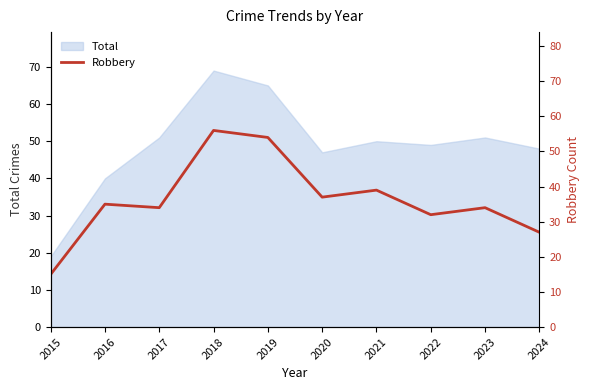

How many data points does each series have?

10